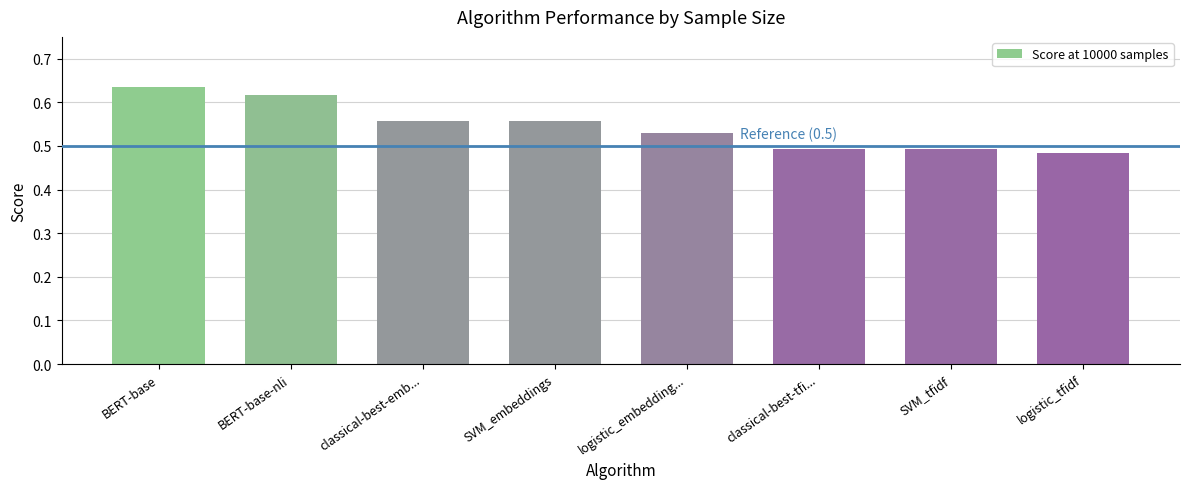

What is the sum of all values?

4.4